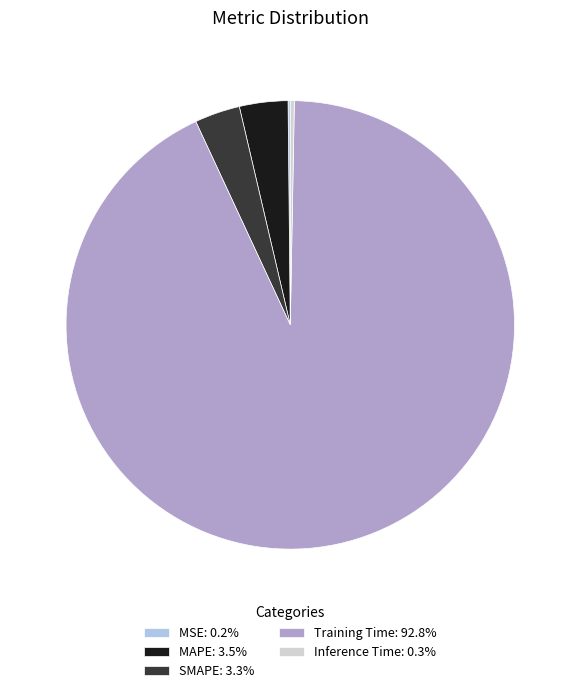

Is Training Time: 92.8% the majority of the pie?

Yes